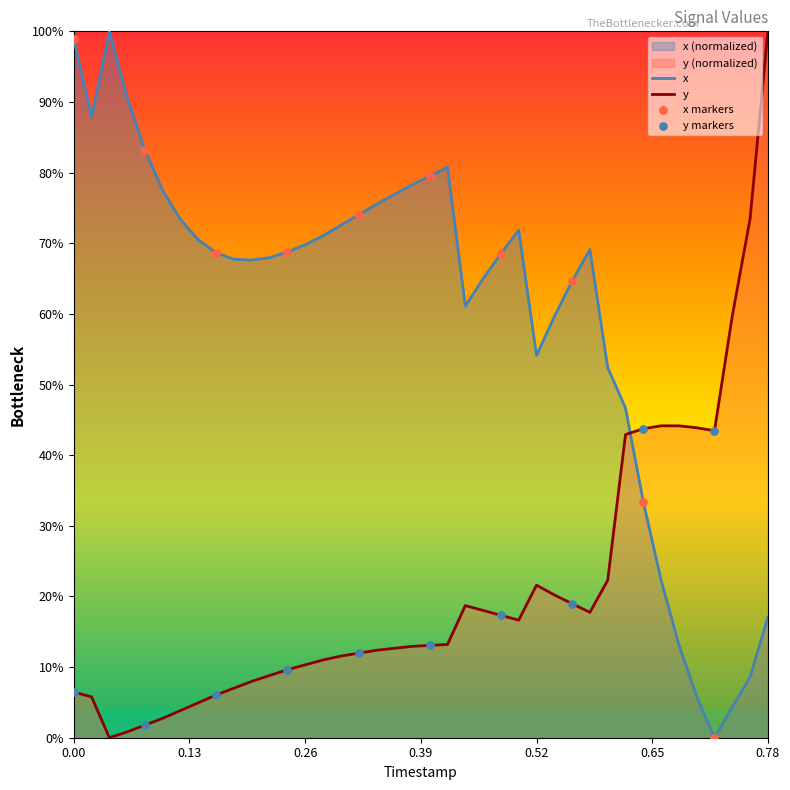

At which category is the sum across all series the highest?

0.78